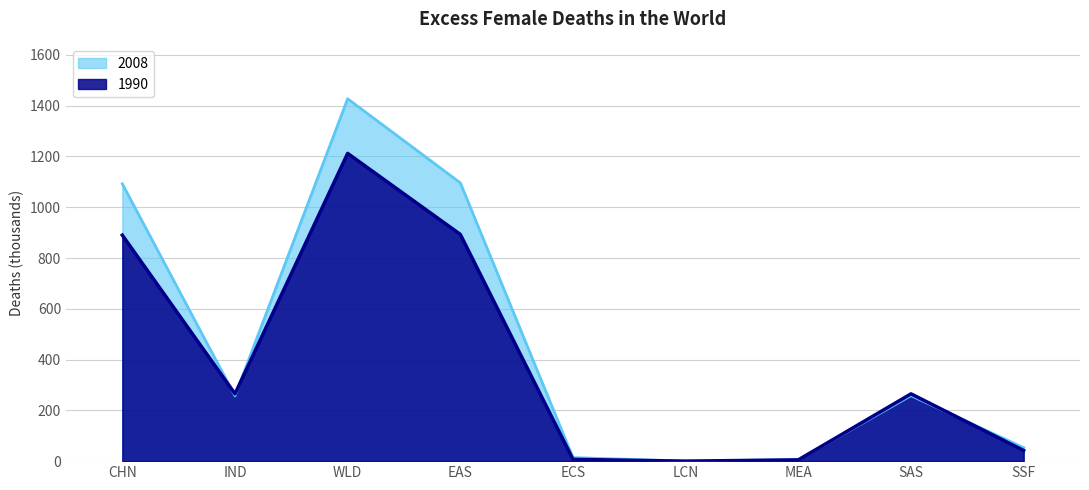

What is the average value of the 2008 series?

467